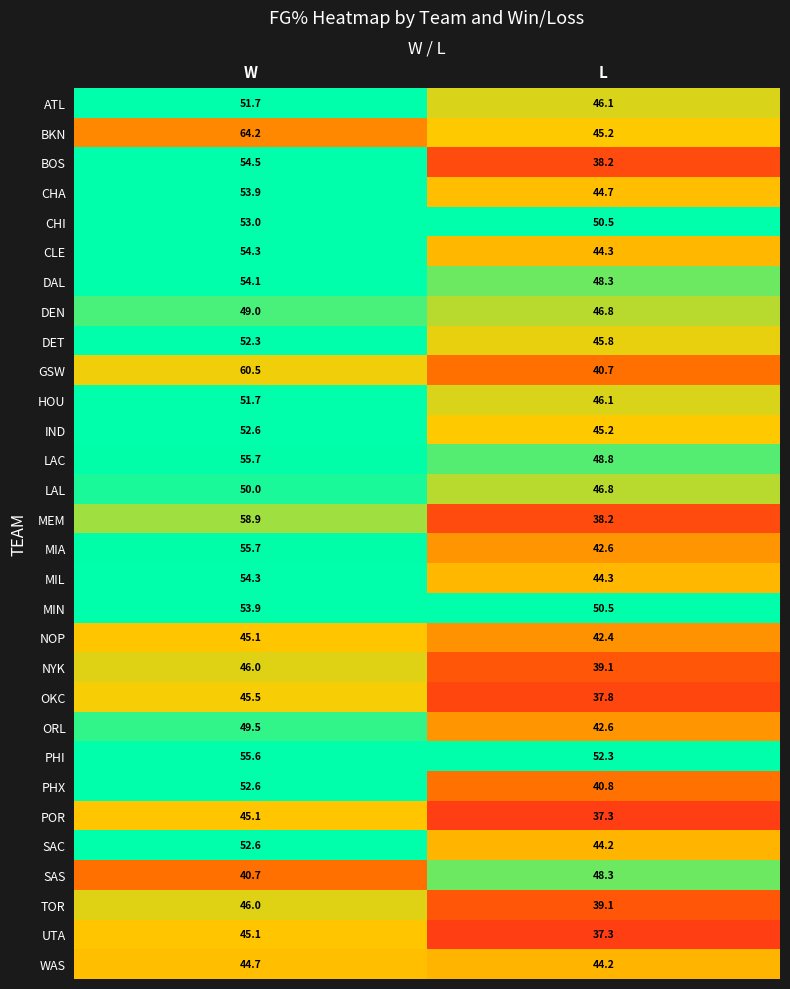

What is the spread (max minus min) of values at W?

23.5